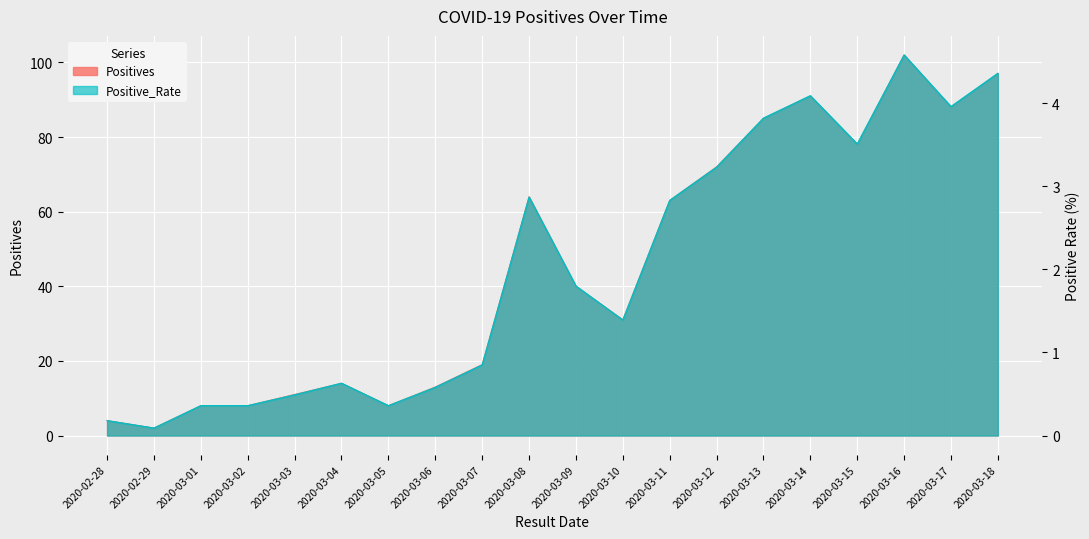

How many interior local valleys does the Positive_Rate series have?

5